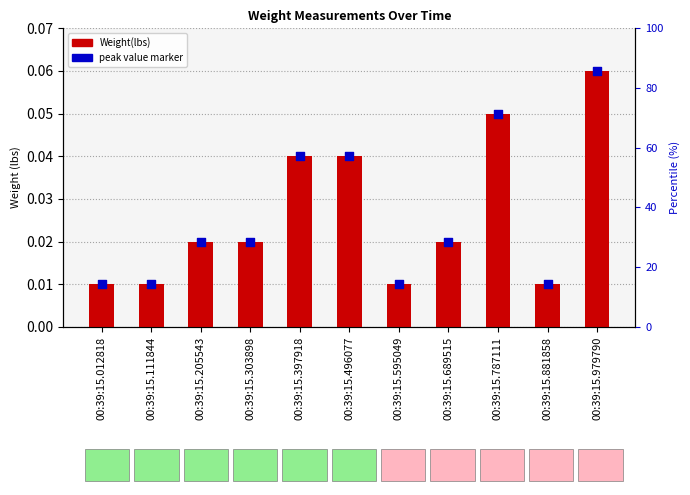

Which series has the largest Y range (max minus min)?

Weight(lbs)